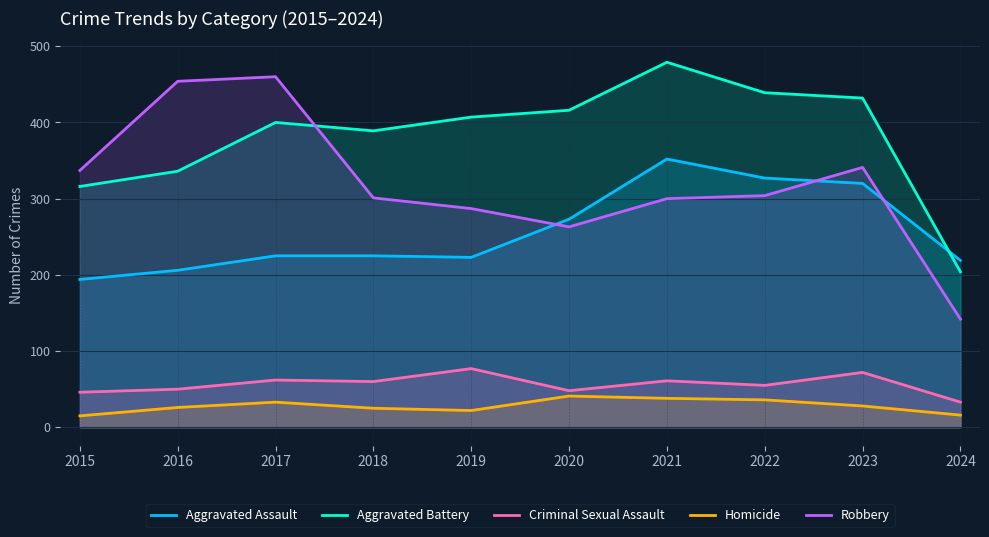

True or false: Aggravated Assault has a value of 508 at 2023.

False